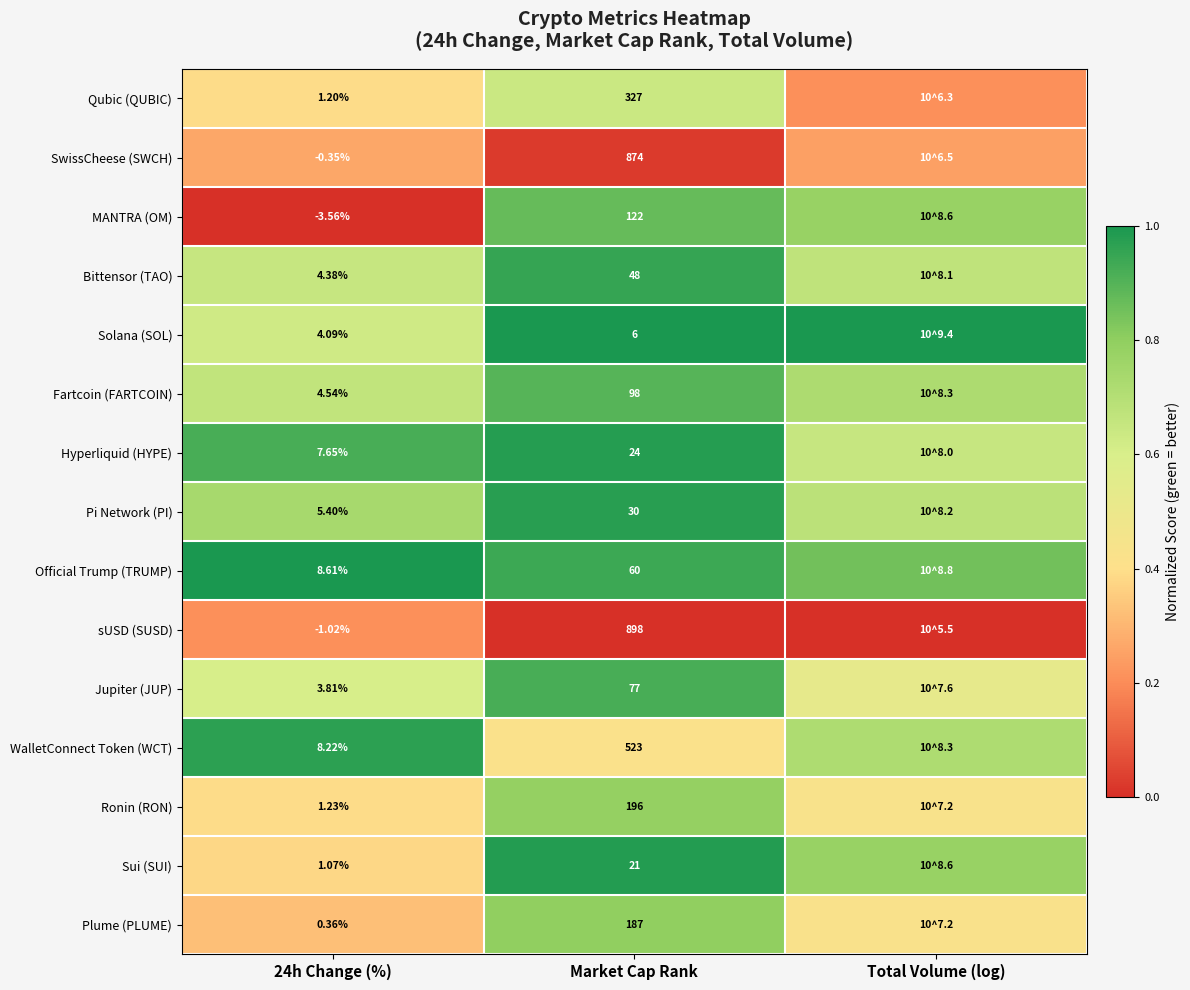

True or false: Plume (PLUME) has a value of 0.4 at Total Volume (log).

True